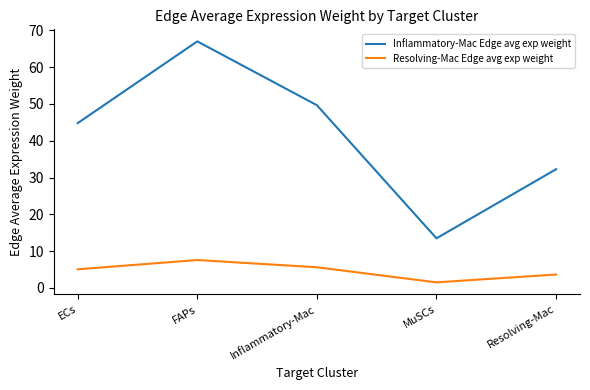

What is the sum of all Inflammatory-Mac Edge avg exp weight values?

207.2